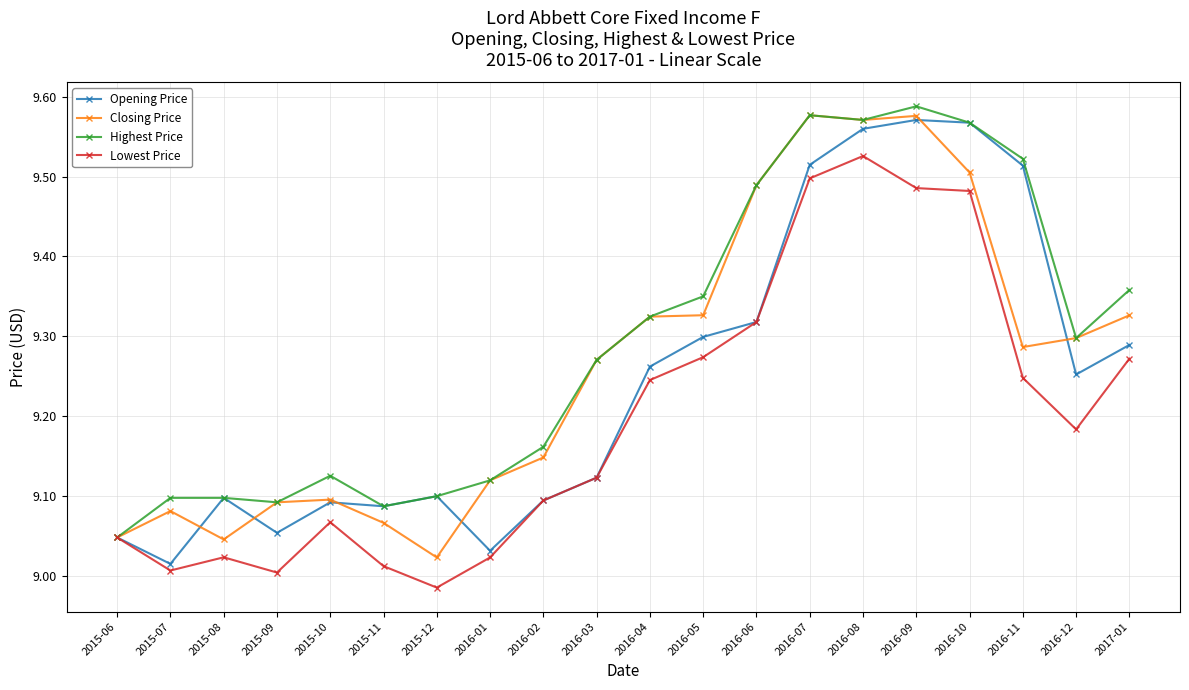

Is the value of Highest Price at 2016-07 greater than the value of Opening Price at 2017-01?

Yes